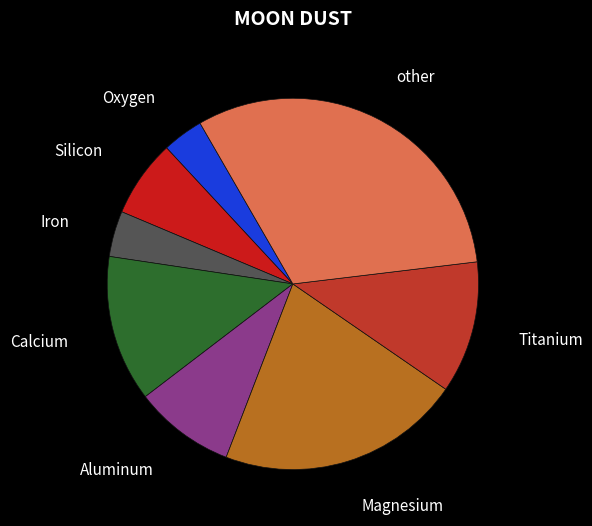

Does Oxygen account for over 50% of the chart?

No